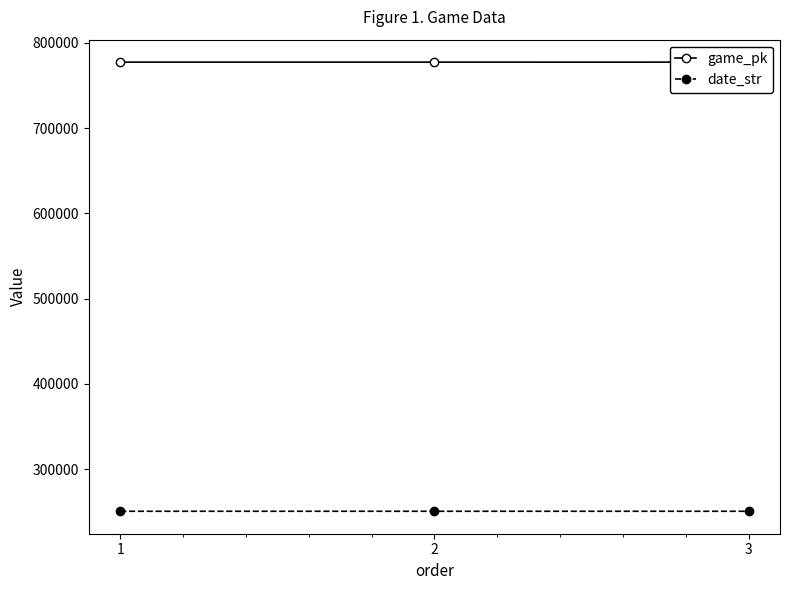

What is the difference between the maximum and minimum values in the date_str series?

2